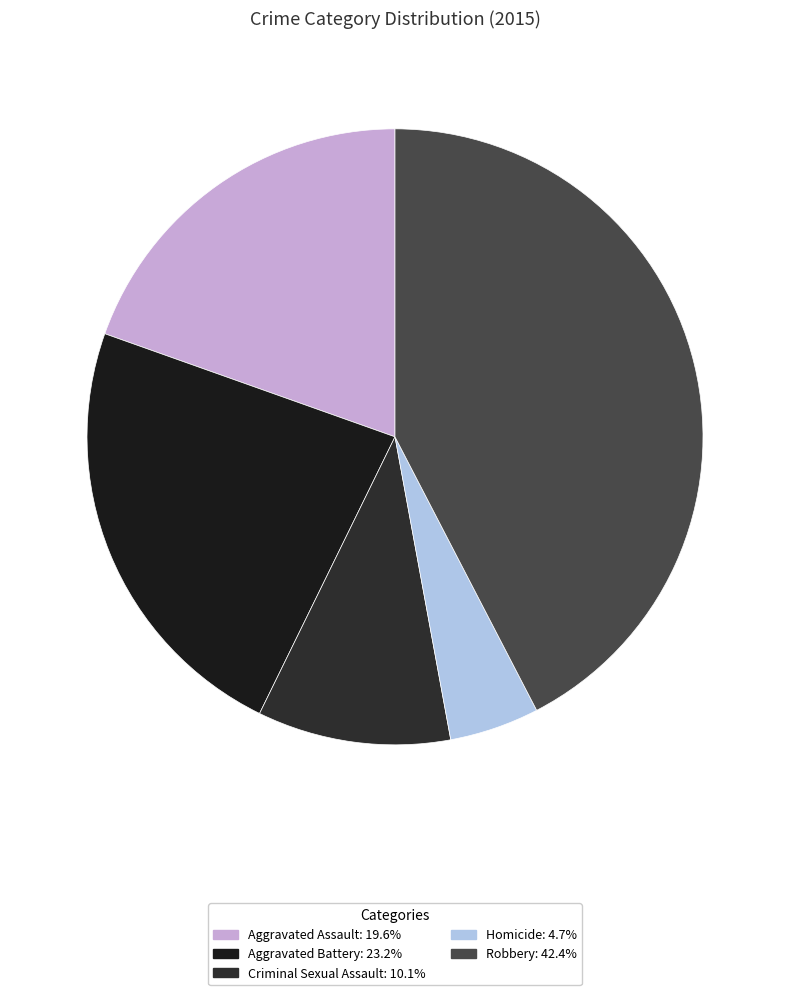

How many segments does this pie chart have?

5